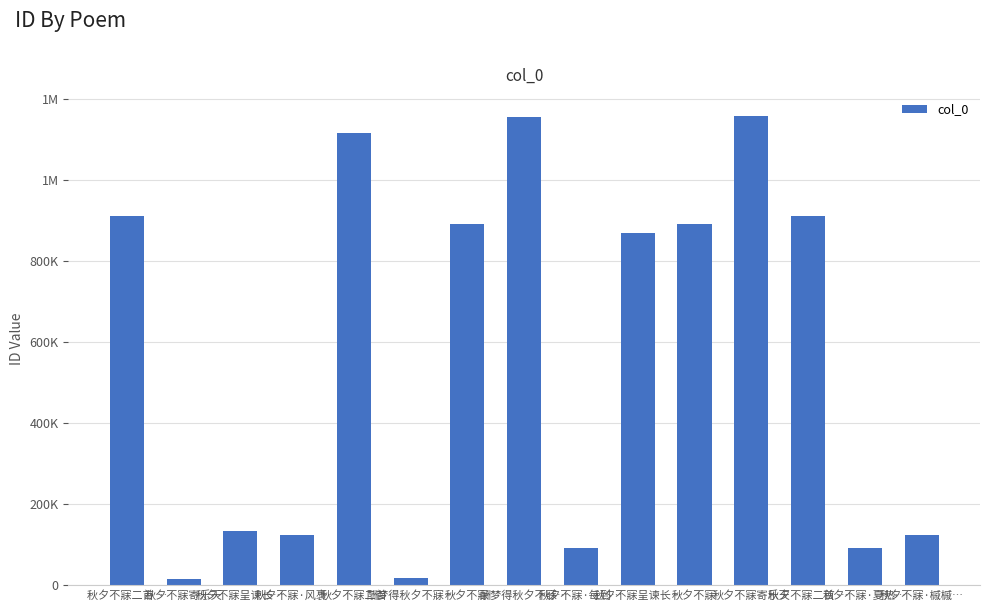

Which label corresponds to the largest value in the chart?

秋夕不寐寄乐天